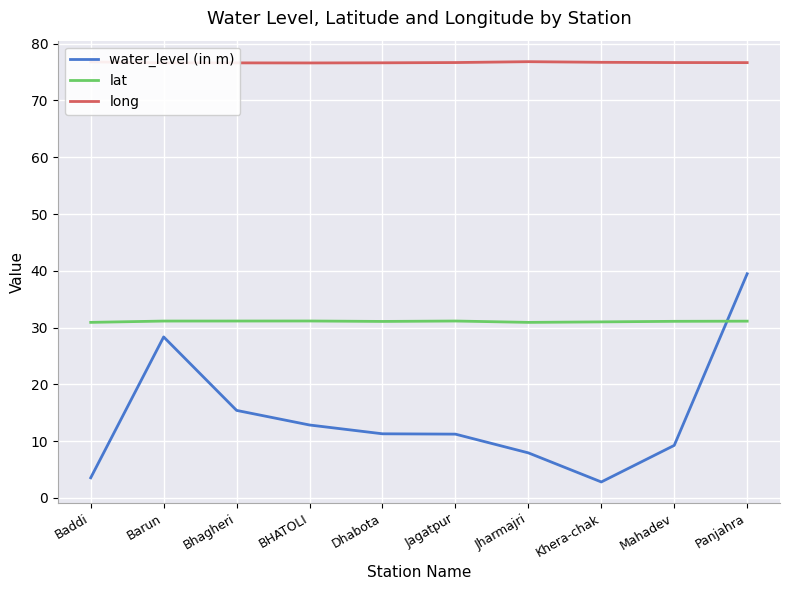

Rank the series by their maximum value, from lowest to highest.

lat, water_level (in m), long